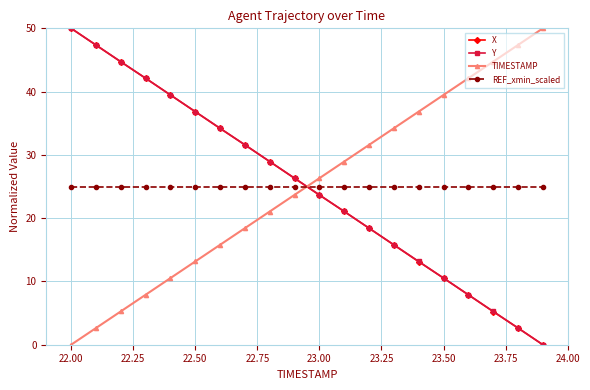

What is the value of the Y point at the 5th from the left?

39.5